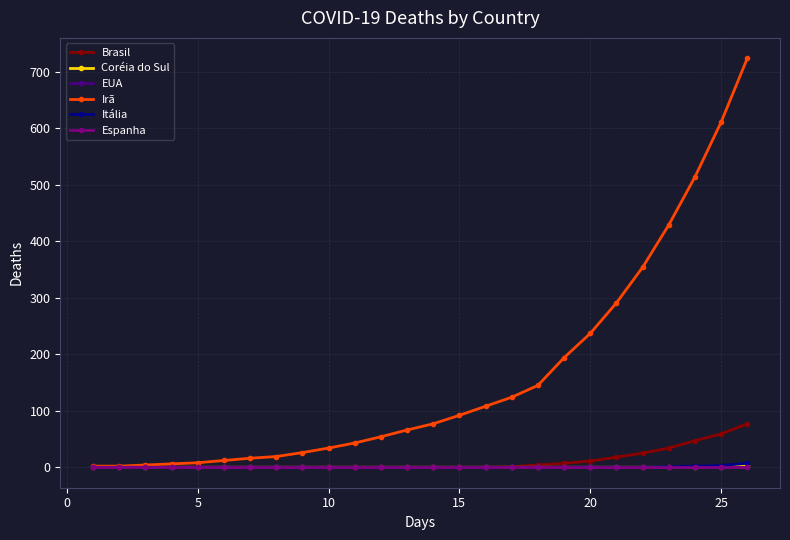

How many lines are shown in the chart?

6